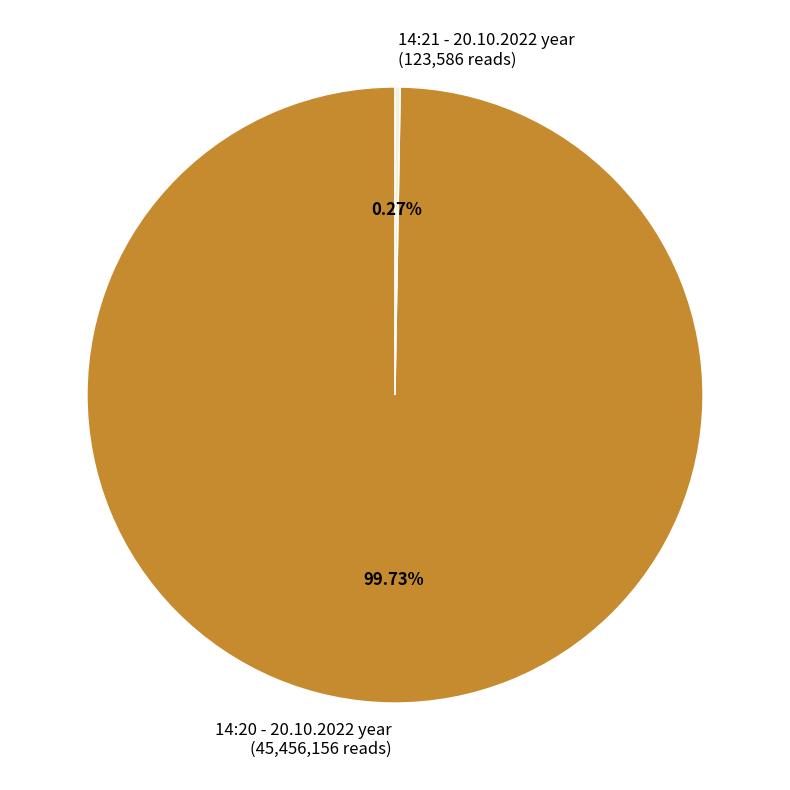

Is it true that 14:20 - 20.10.2022 year is 100% of the pie?

True